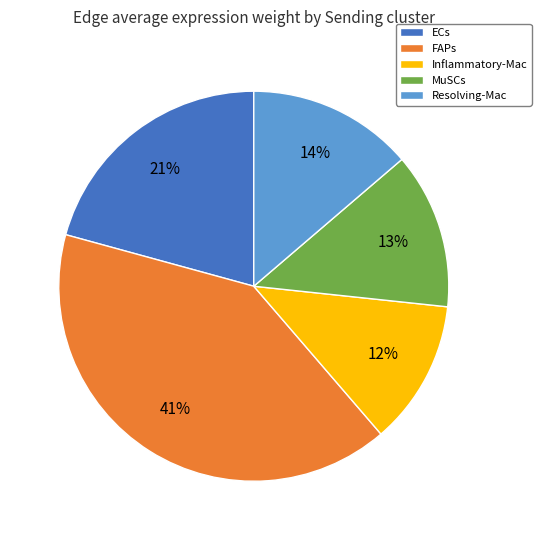

Between Inflammatory-Mac and Resolving-Mac, which is larger?

Resolving-Mac